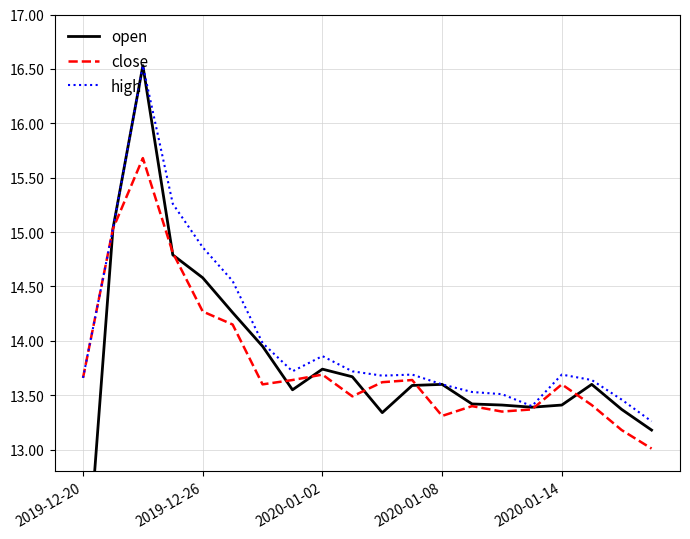

The high series shows 13.6 at 17. True or false?

True